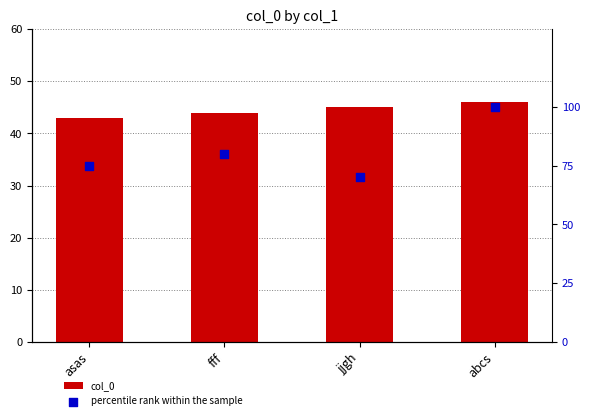

At how many categories does at least one series exceed 75?

2